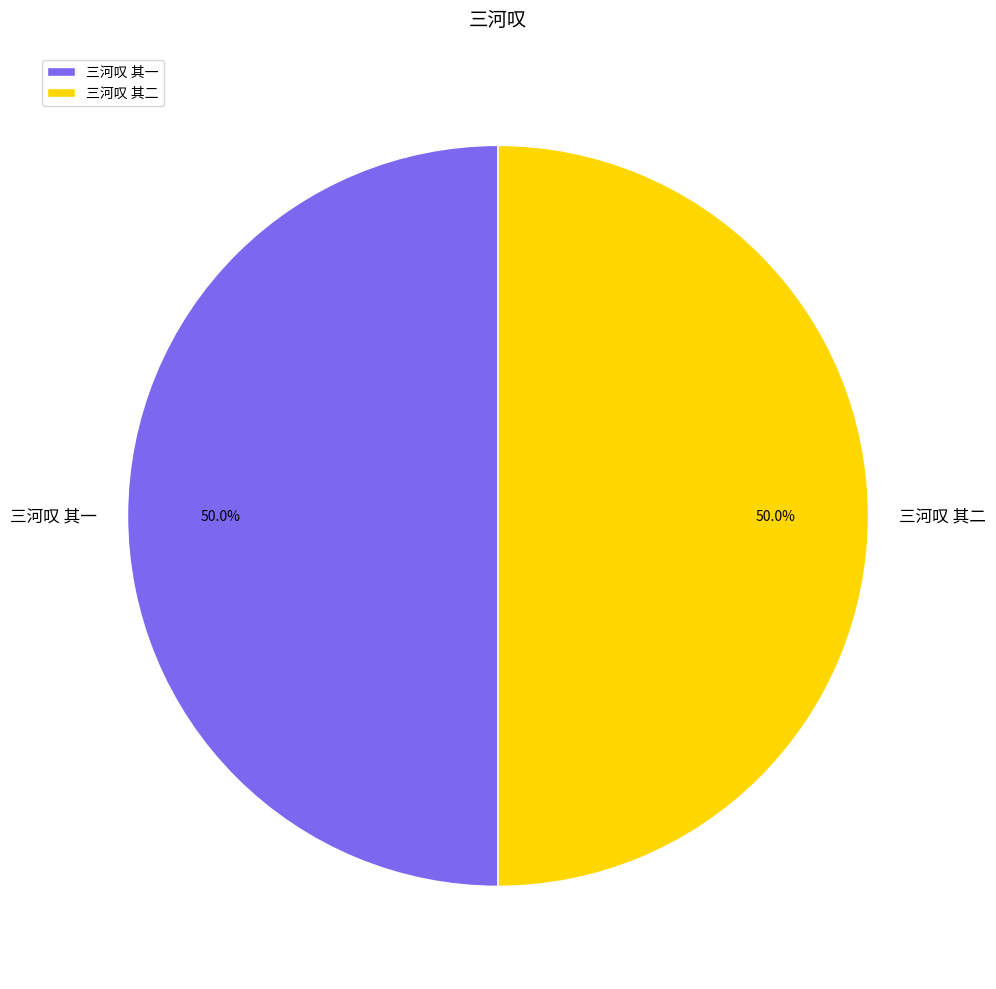

True or false: 三河叹 其二 accounts for 64% of the total.

False